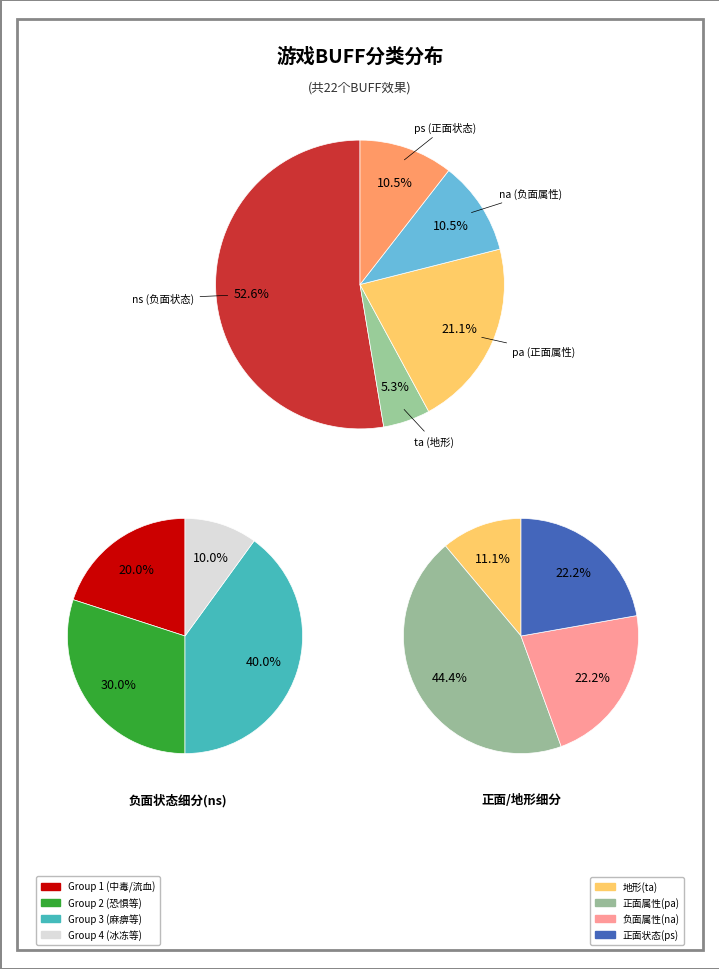

Is there any slice that represents more than half of the pie?

Yes